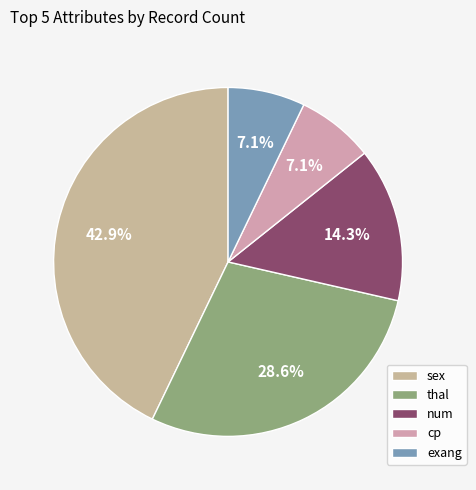

Count the number of slices in the pie.

5